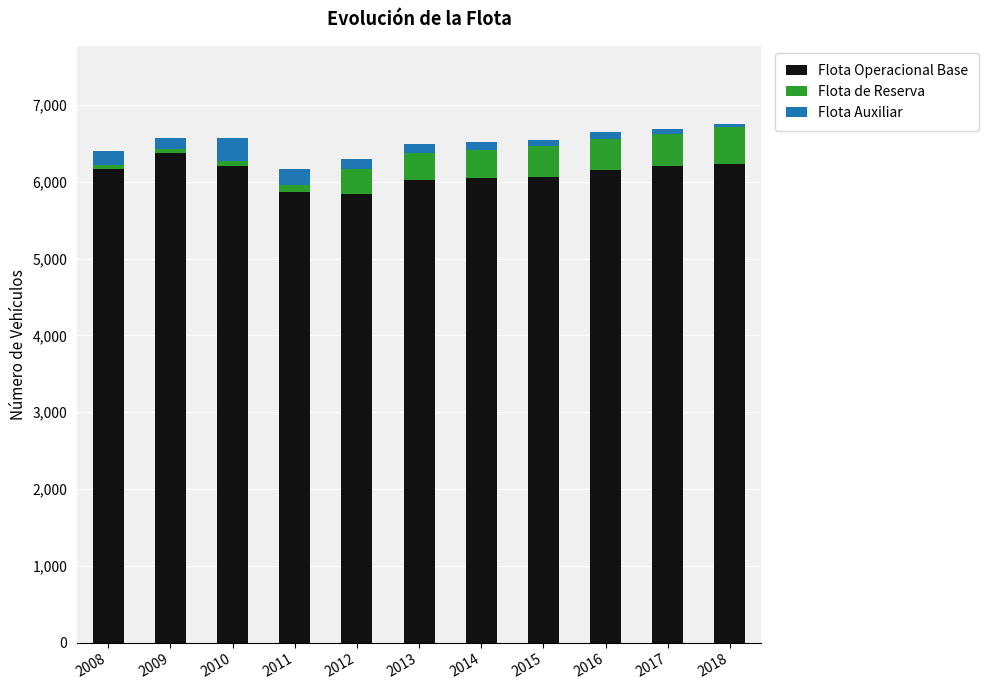

How many values in the Flota Operacional Base series are below 6154?

5